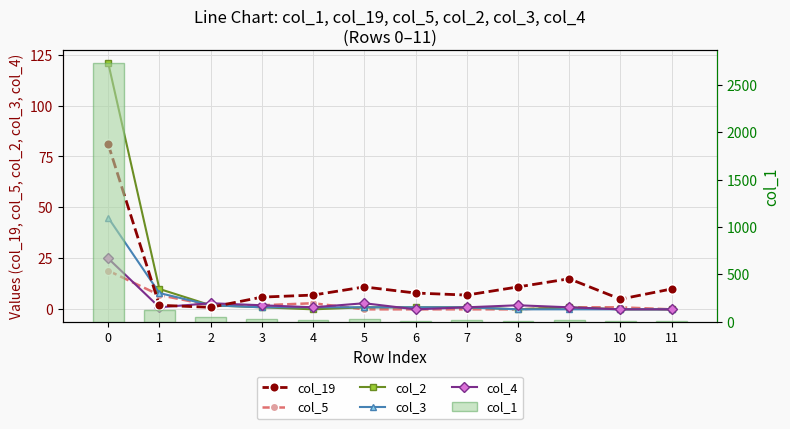

List the labels in order of col_19 value, smallest first.

2, 1, 10, 3, 4, 7, 6, 11, 5, 8, 9, 0